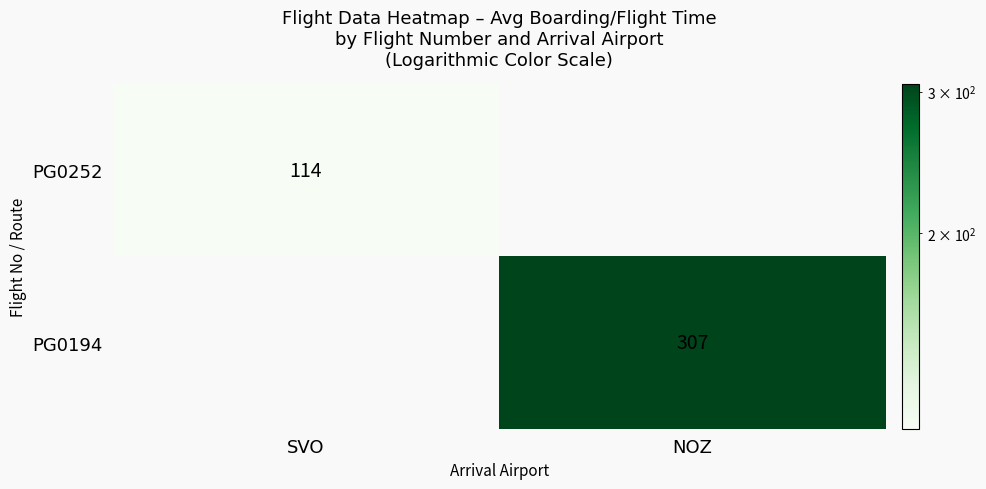

Is it true that PG0194 equals 426.0 at NOZ?

False